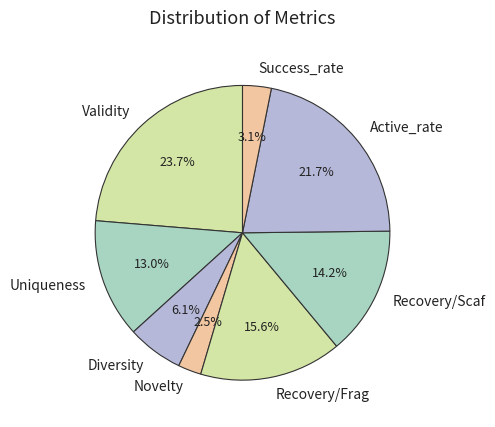

What percentage is the Recovery/Scaf slice, to the nearest percent?

14%